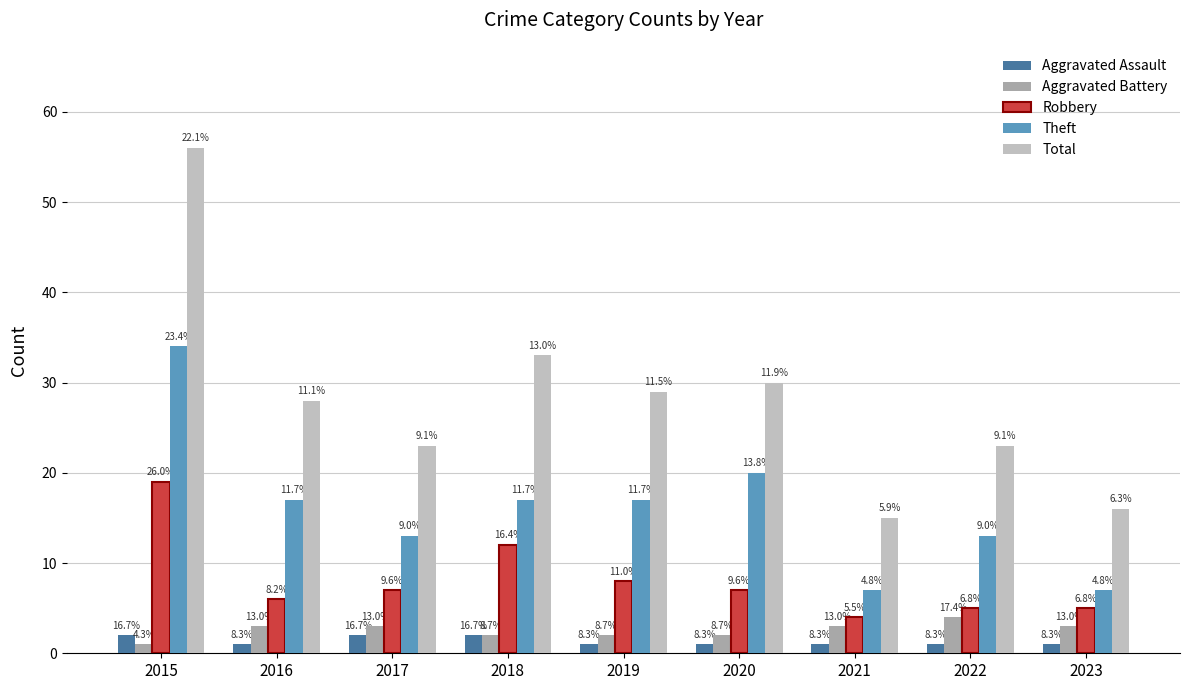

What is the greatest value displayed?

56